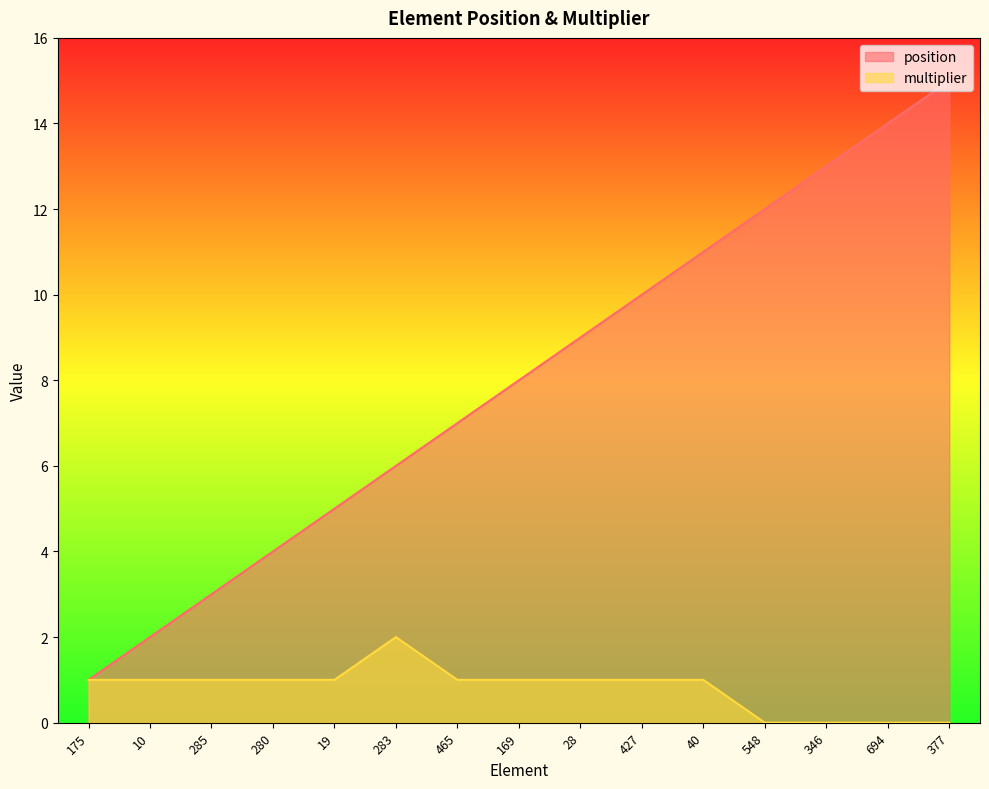

True or false: multiplier and position cross at least once.

False